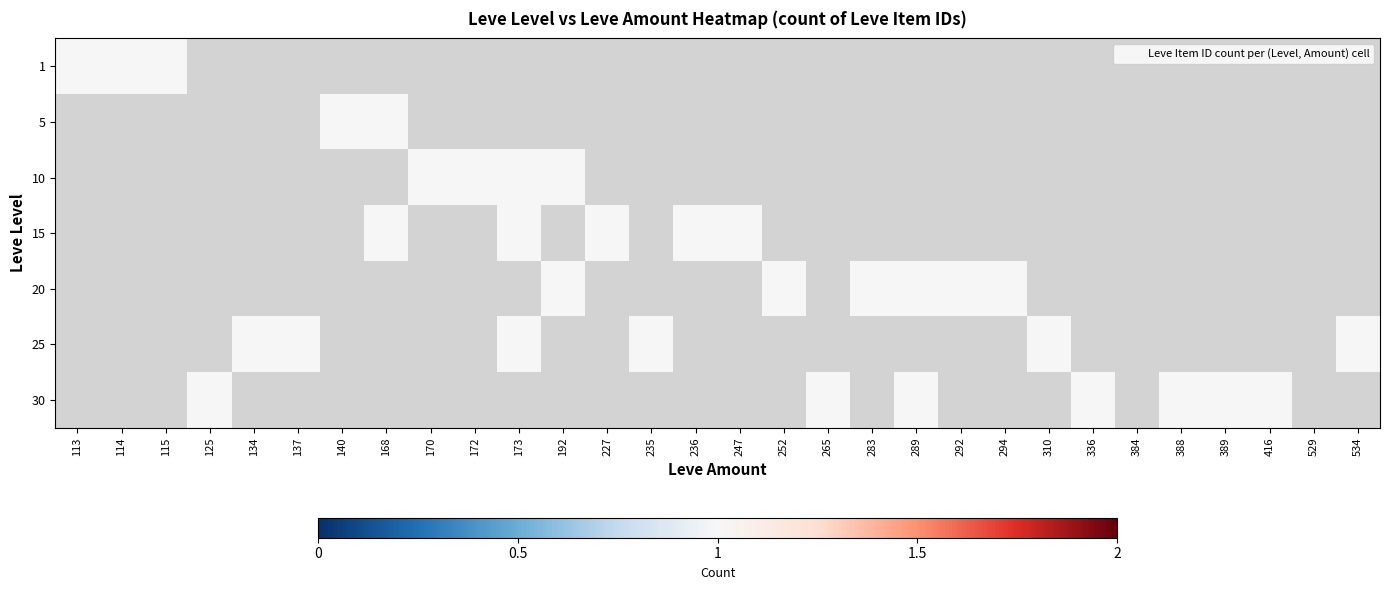

Which category has the highest value across all series?

113